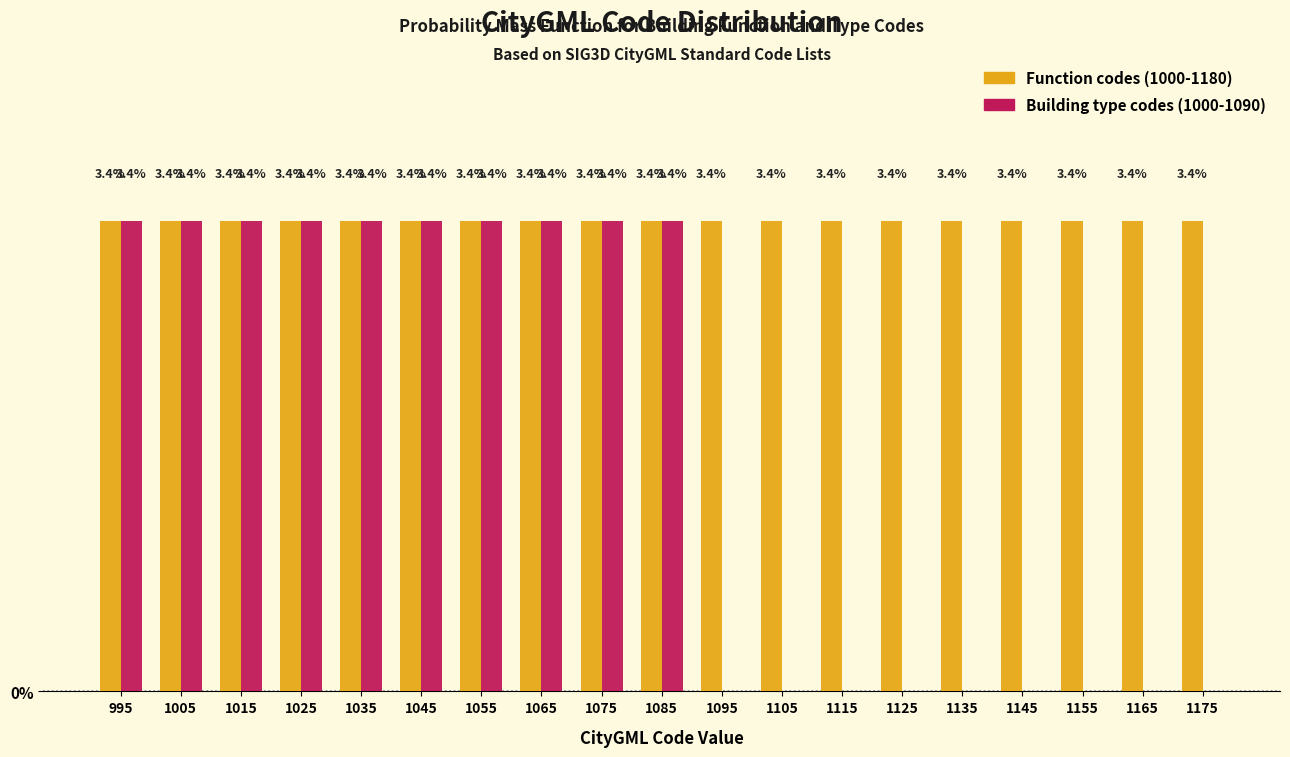

Which series has the largest total across all categories?

Function codes (1000-1180)